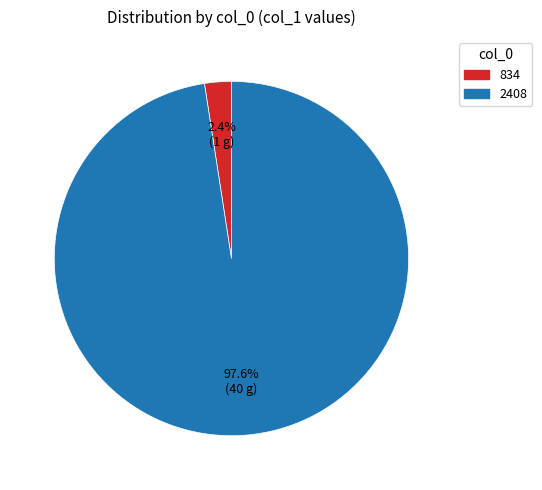

Which slice is the smallest?

834